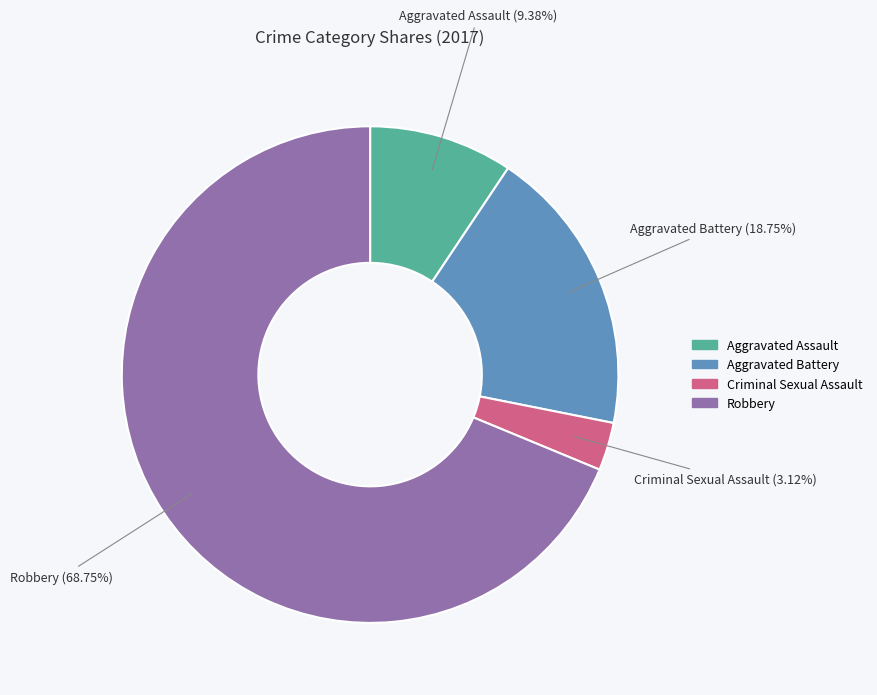

True or false: Aggravated Assault accounts for 9% of the total.

True